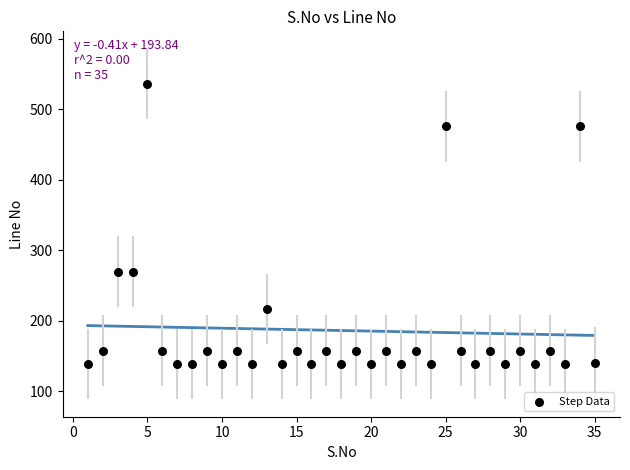

What is the range of Y values (max minus min)?

397